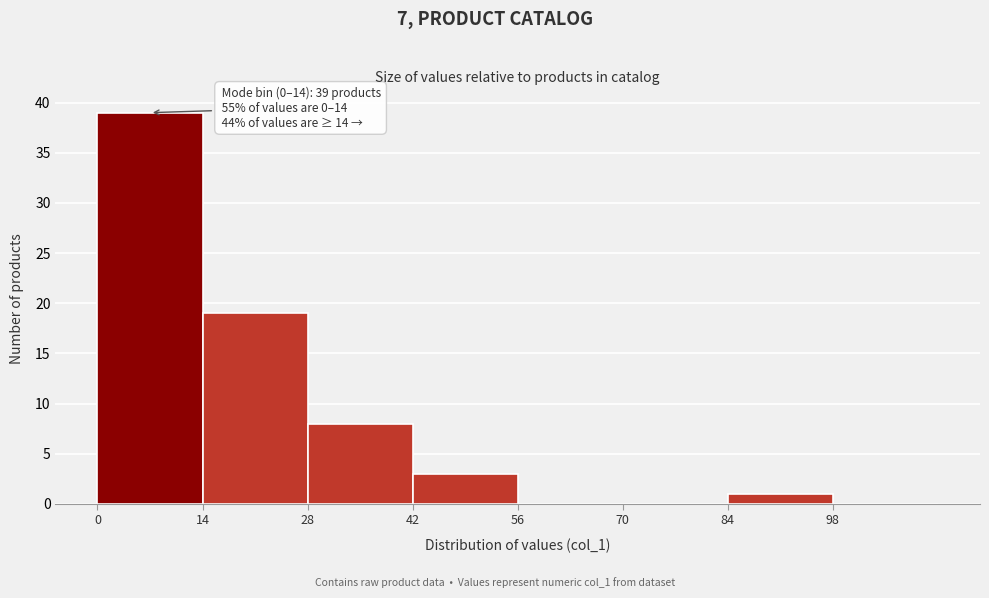

Which range on the x-axis has the tallest bar?

0 to 14